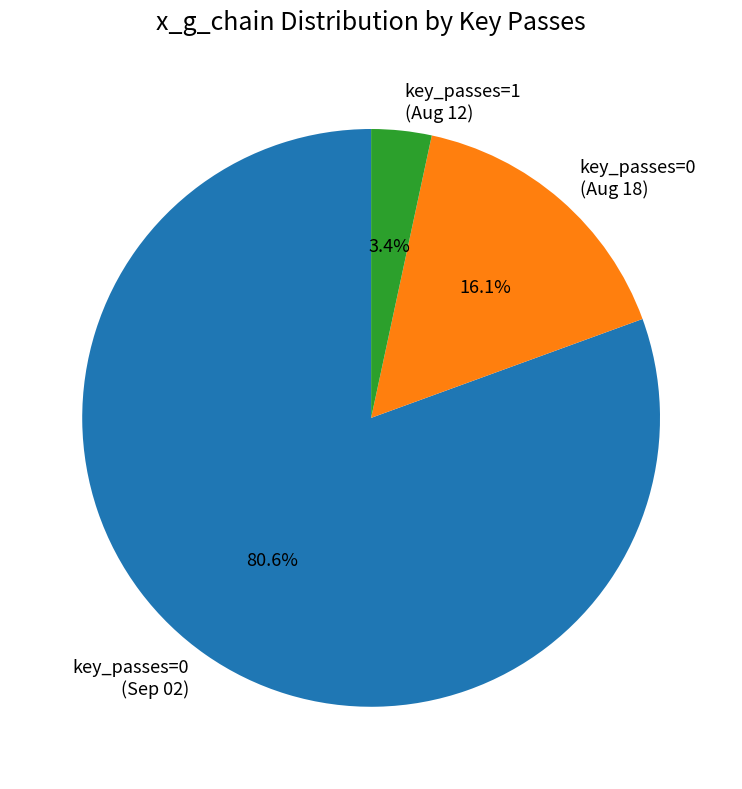

Which slice is the smallest?

key_passes=1 (Aug 12)